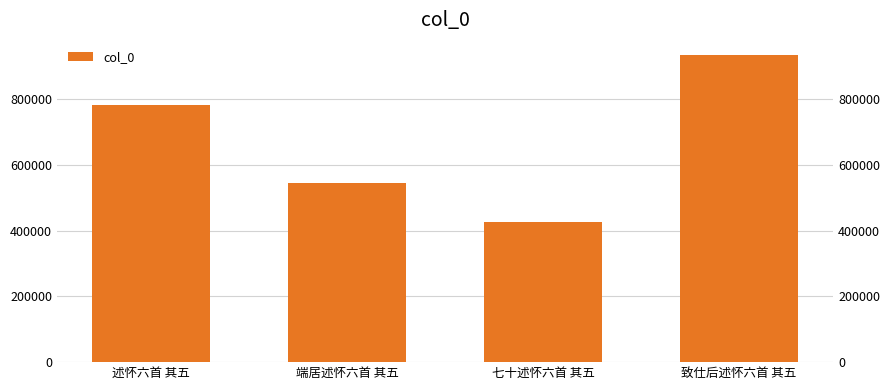

How many values exceed 782443?

1